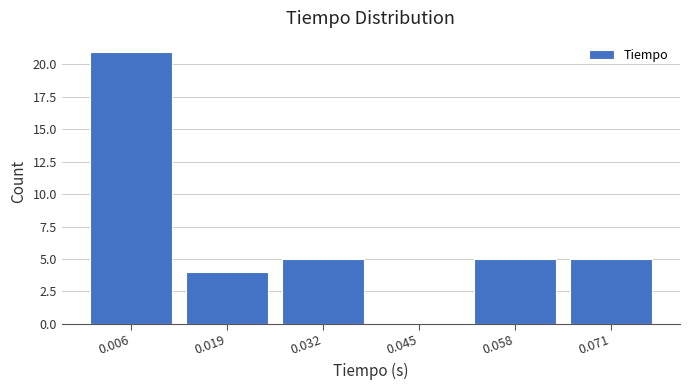

Reading left to right, list every bar in this chart as the range it spans on the x-axis followed by its height. Neither the bar edges nor the heights are printed on the chart, so give them approximately, as read against the axes.

0.000 to 0.012: 21
0.012 to 0.026: 4
0.026 to 0.038: 5
0.038 to 0.052: 0
0.052 to 0.064: 5
0.064 to 0.076: 5